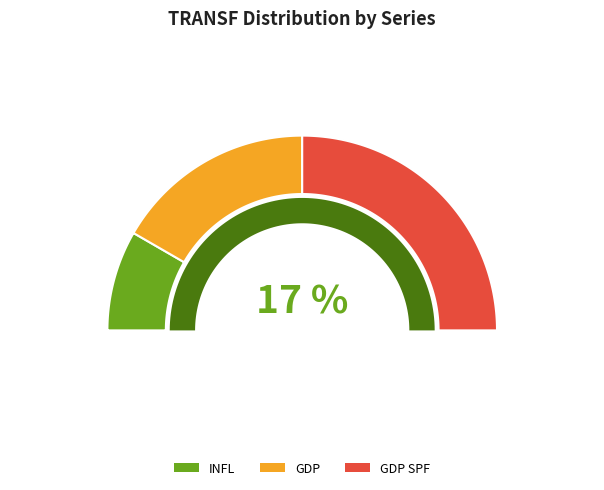

How much of the chart is everything except GDP SPF?

50.0%